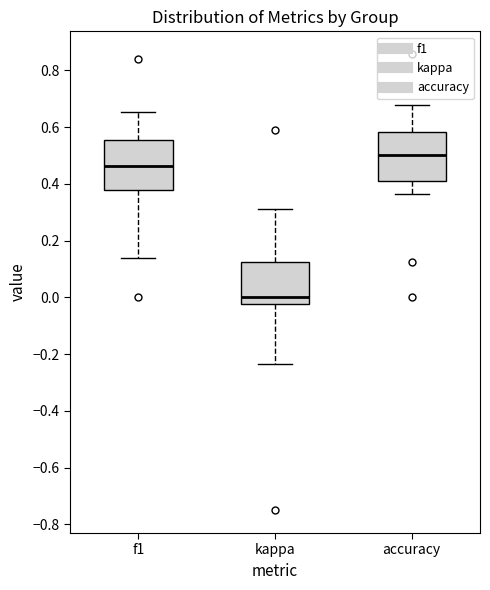

Which box's median line is the highest?

accuracy